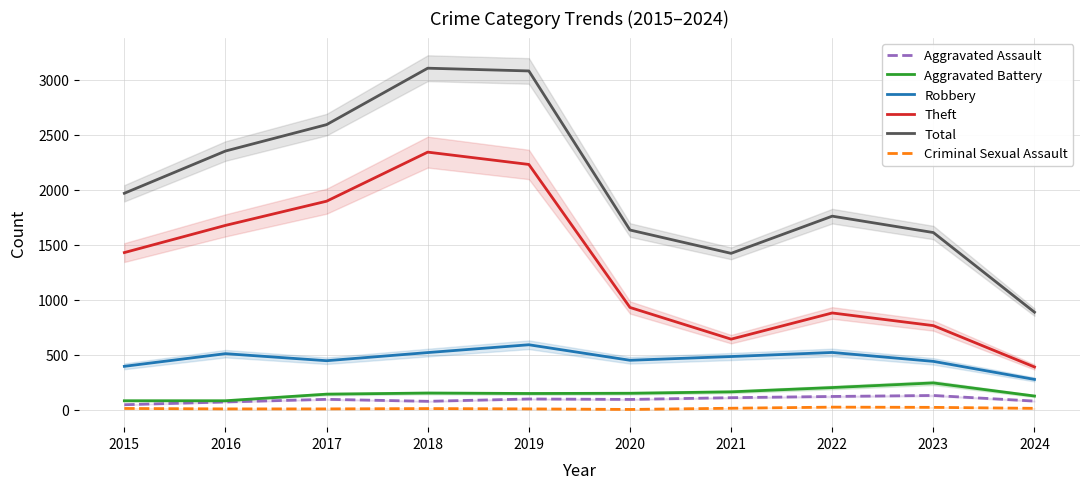

How many distinct data groups are displayed?

6